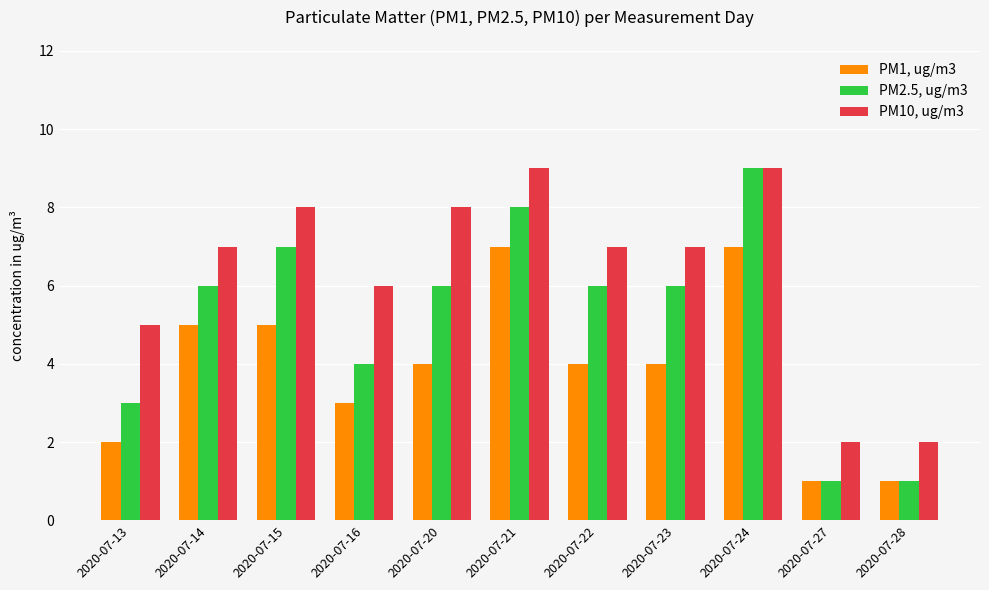

What is the spread (max minus min) of values at 2020-07-28?

1